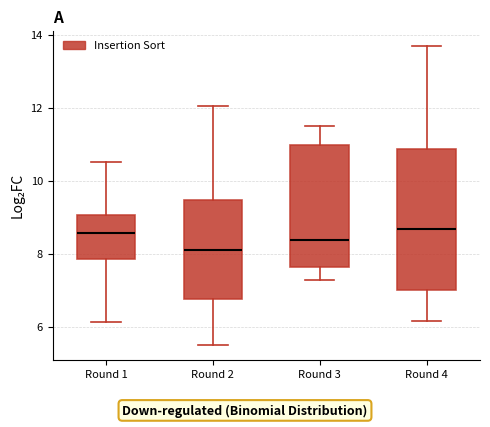

Comparing the boxes themselves (not the whiskers), which one is the tallest?

Round 4